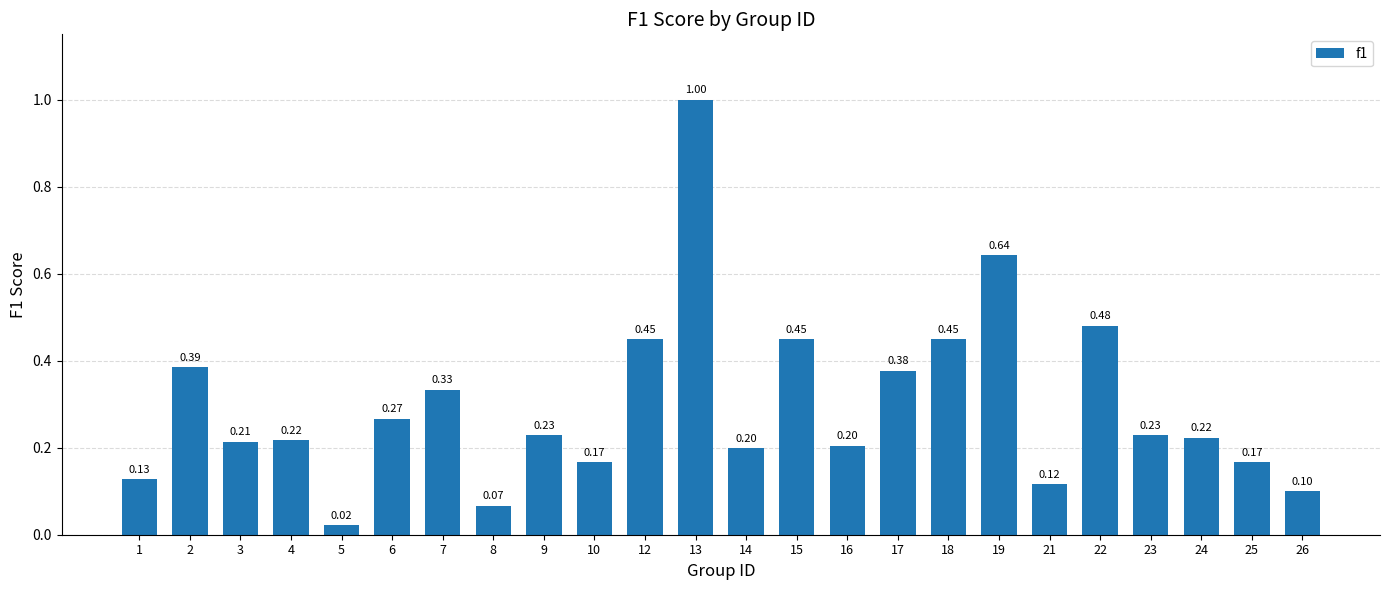

What is the value of the 13th bar from the left?

0.2